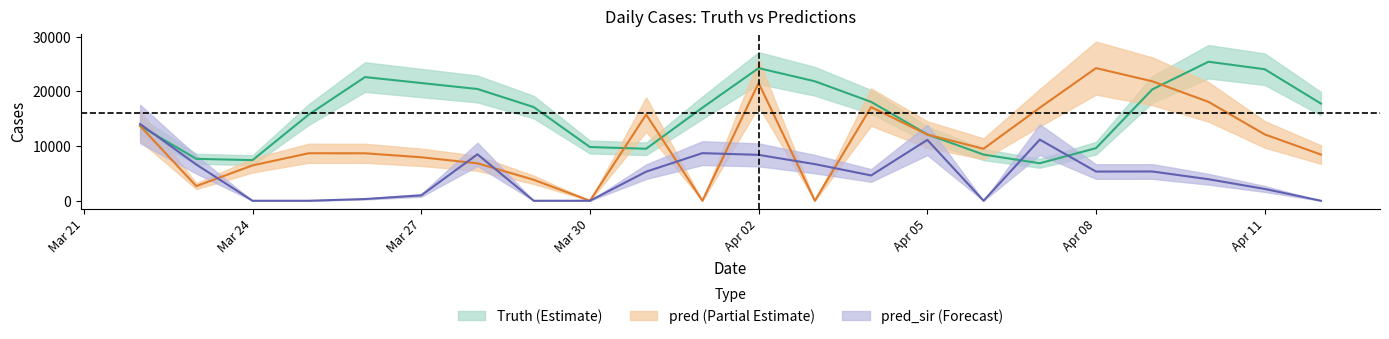

Reading right to left, list all the values displayed in this chart.

truth: 17758.0	24035.0	25403.0	20346.0	9617.0	6851.0	8438.0	12127.0	18071.0	21831.0	24241.0	17002.0	9504.0	9816.0	17118.0	20422.0	21514.0	22601.0	15753.0	7421.0	7659.0	13687.0
pred: 8438.0	12127.0	18071.0	21831.0	24241.0	17002.0	9504.0	12096.2	17118.0	0.0	21514.0	0.0	15753.0	0.0	3829.5	6843.5	7944.5	8674.0	8681.5	6461.0	2678.1	13681.7
pred_sir: 0.0	2156.0	3933.0	5348.0	5335.0	11172.0	0.0	11123.8	4625.0	6693.0	8386.0	8701.0	5313.0	0.0	0.0	8488.0	983.0	314.0	0.0	0.0	6616.9	14032.8